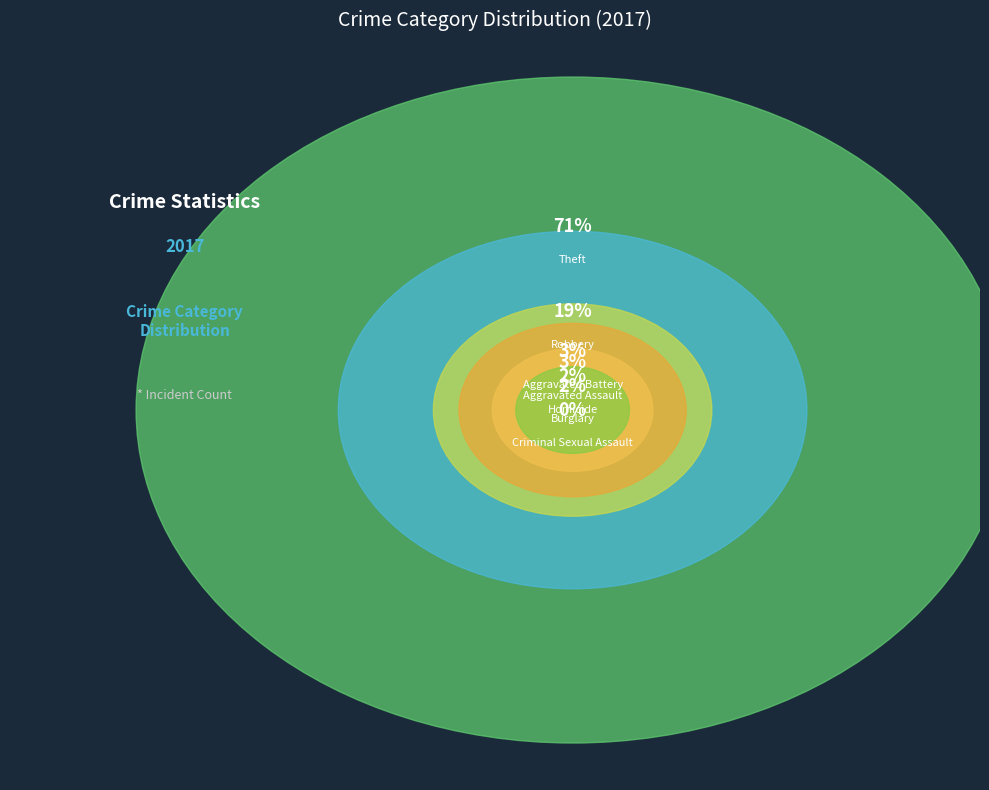

To the nearest percent, what is the combined percentage of Theft and Homicide?

73%